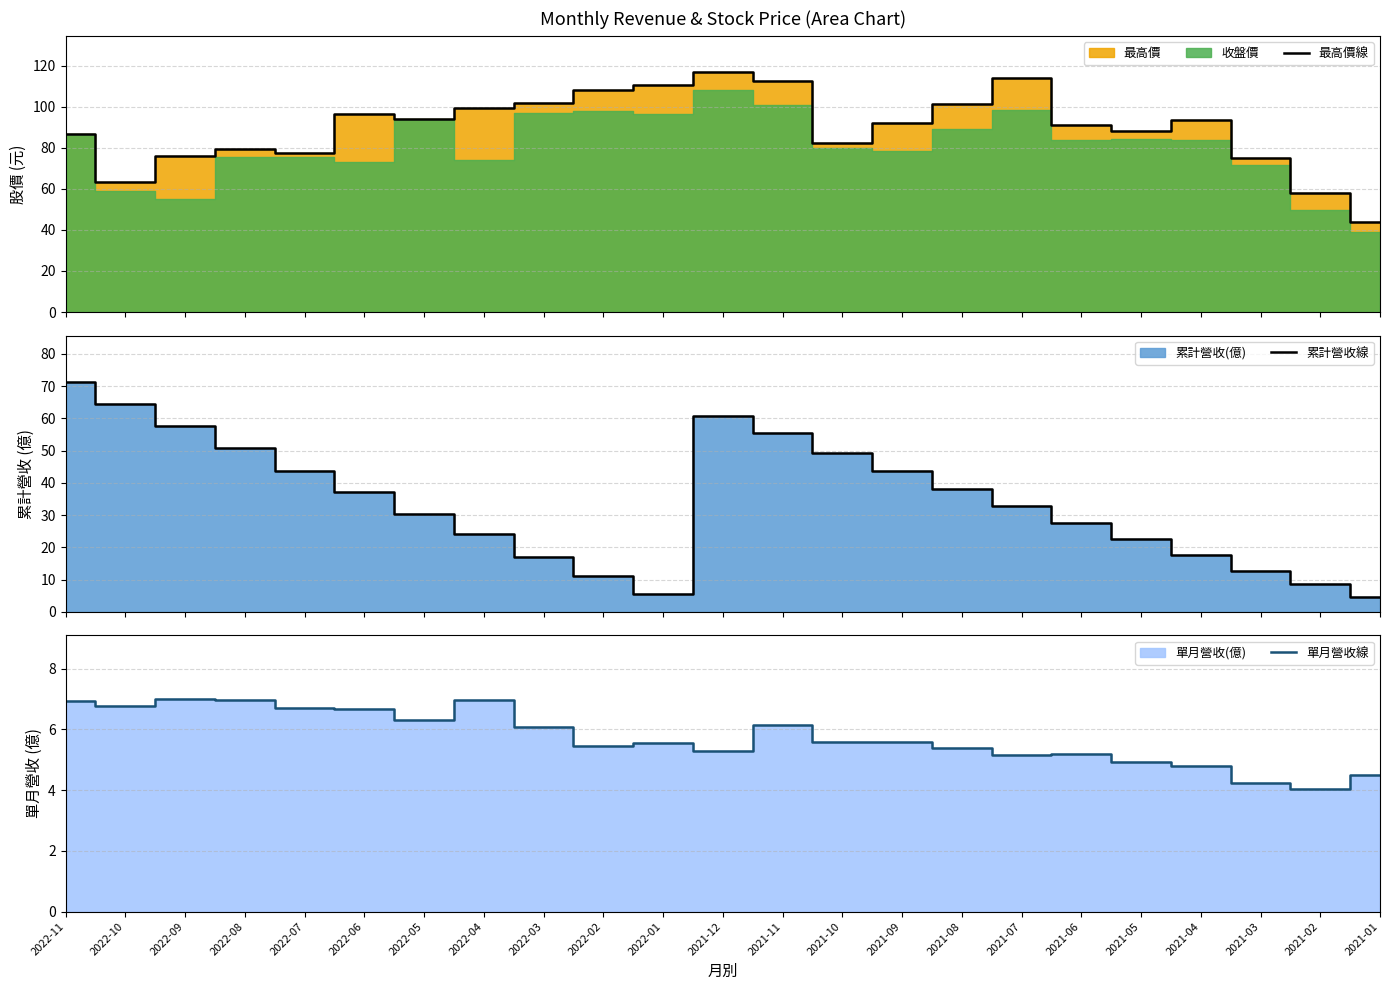

At how many categories does at least one series exceed 50?

22